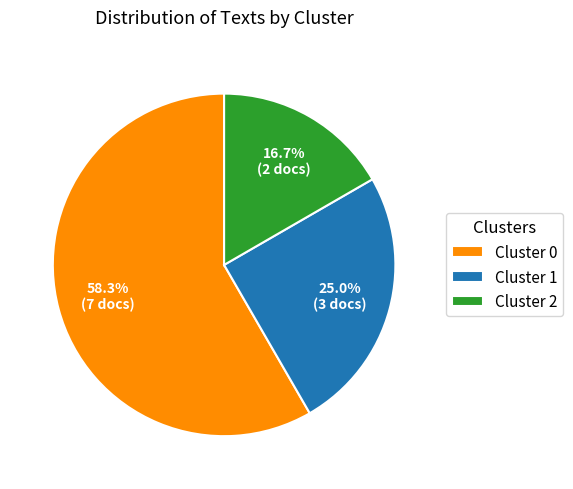

To the nearest percent, what is the combined percentage of Cluster 0 and Cluster 2?

75%